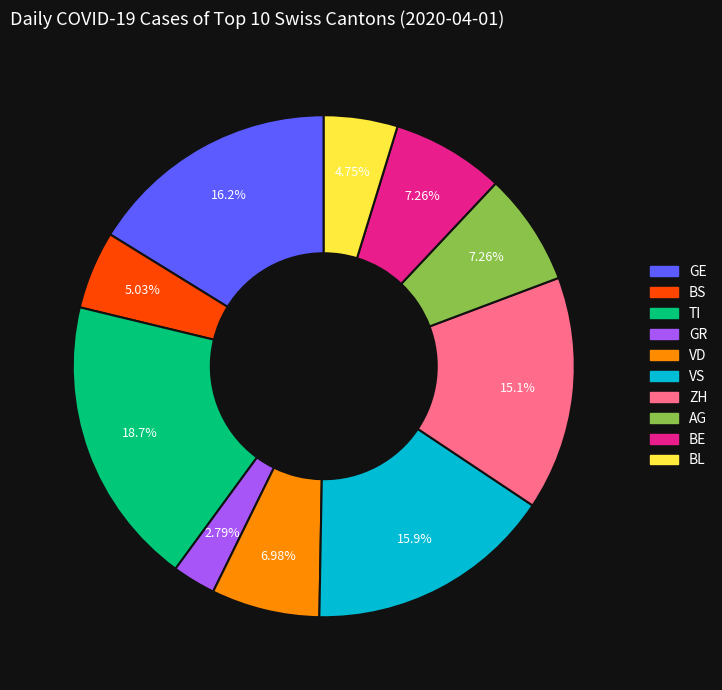

Is there any slice that represents more than half of the pie?

No